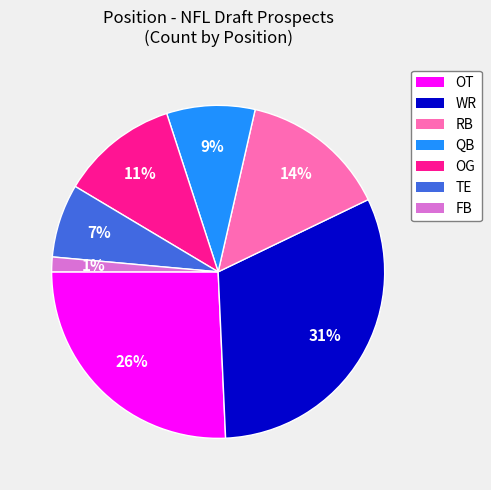

Combined, do OG and RB account for over 50%?

No